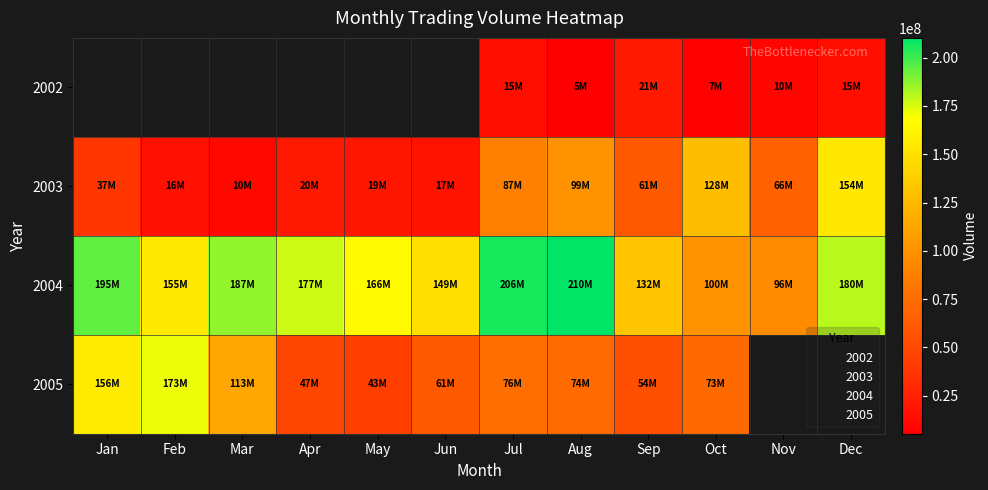

Which category has the highest value in the 2003 series?

Dec